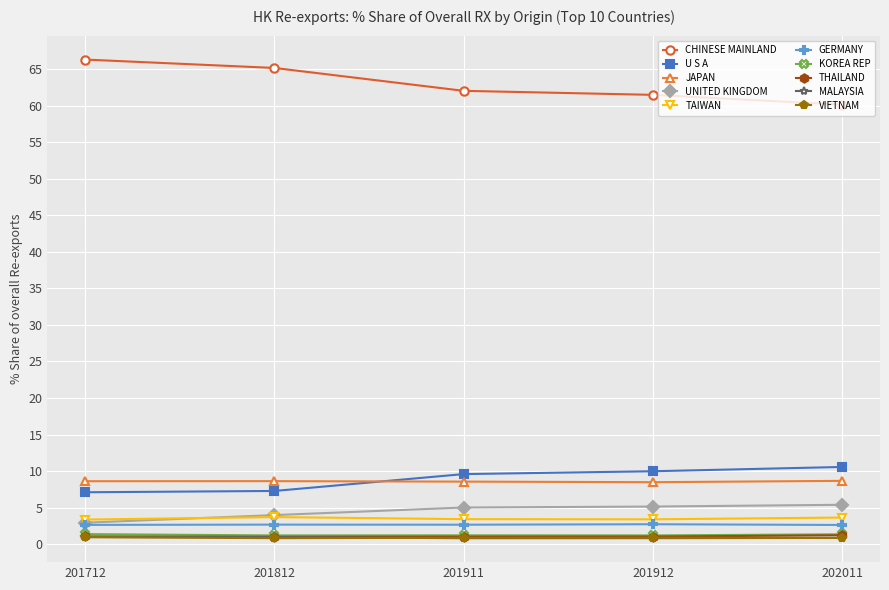

True or false: U S A has more than 2 interior local peaks.

False